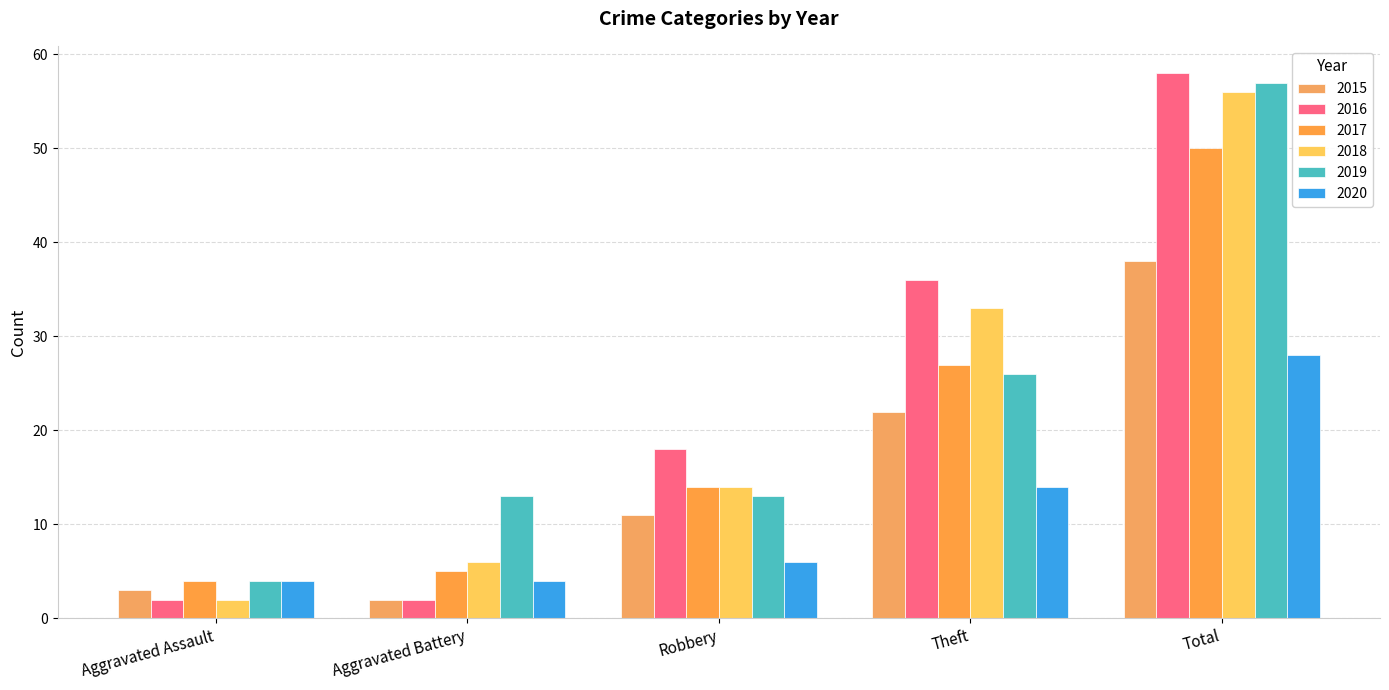

How many bars are there in total?

30